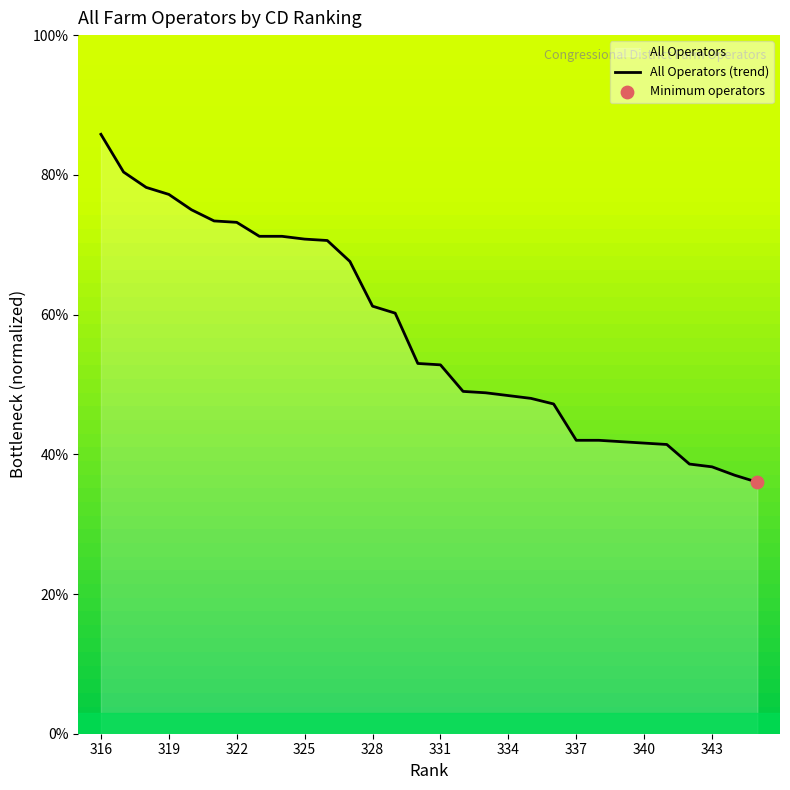

Between 325 and 330, which is larger?

325